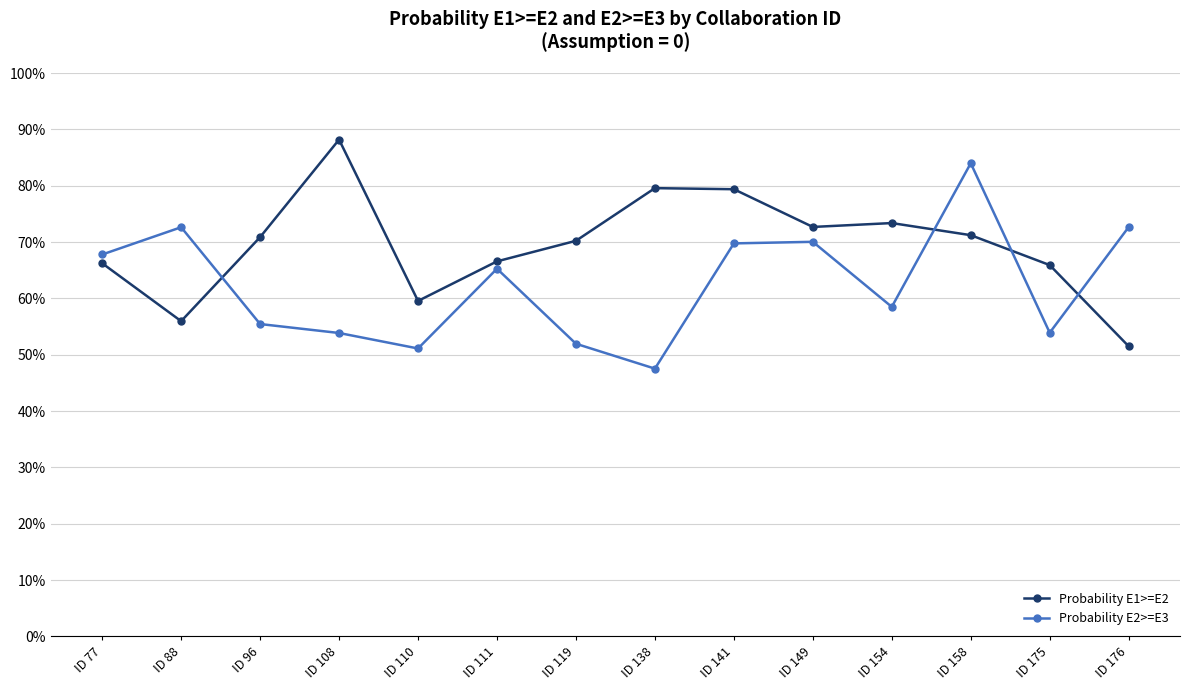

Where is the first local maximum for Probability E2>=E3?

ID 88